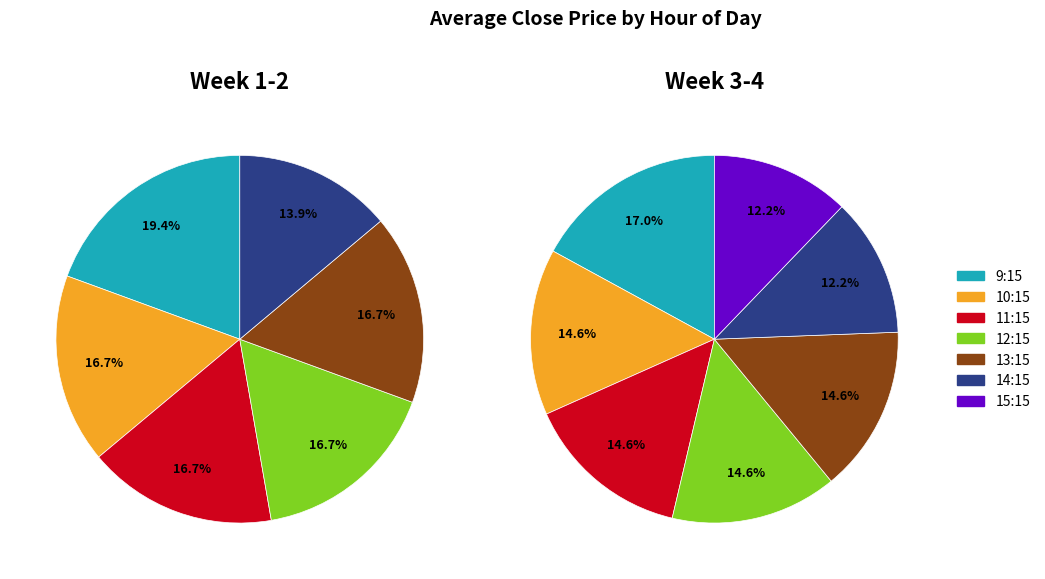

How many slices are in this pie chart?

6